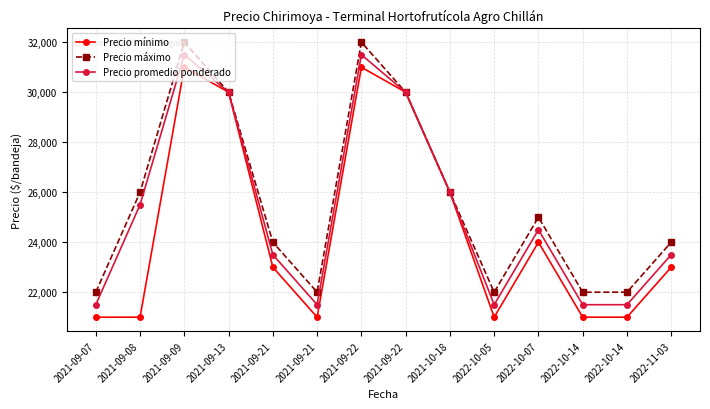

Rank the series by their average value, from highest to lowest.

Precio máximo, Precio promedio ponderado, Precio mínimo